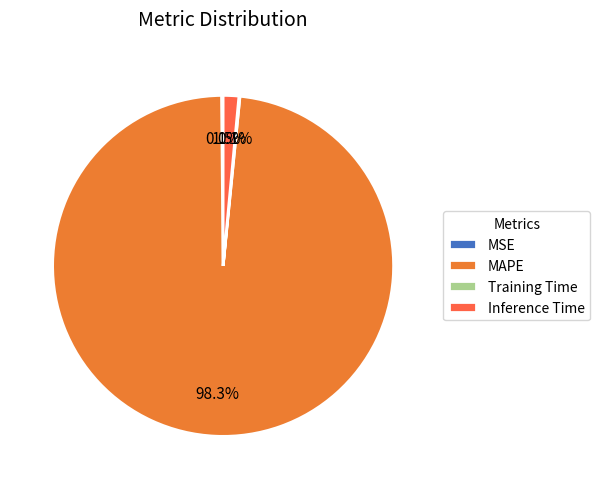

Which category has the biggest portion of the pie?

MAPE